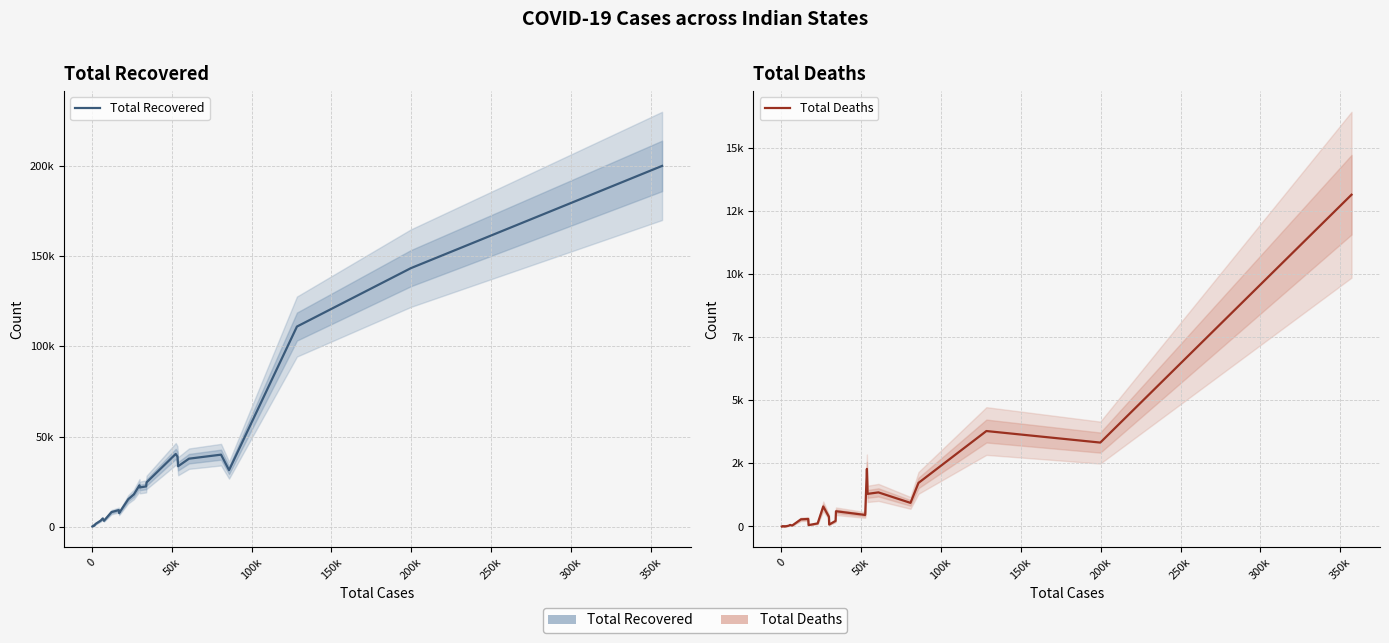

Count the number of categories in the chart.

27